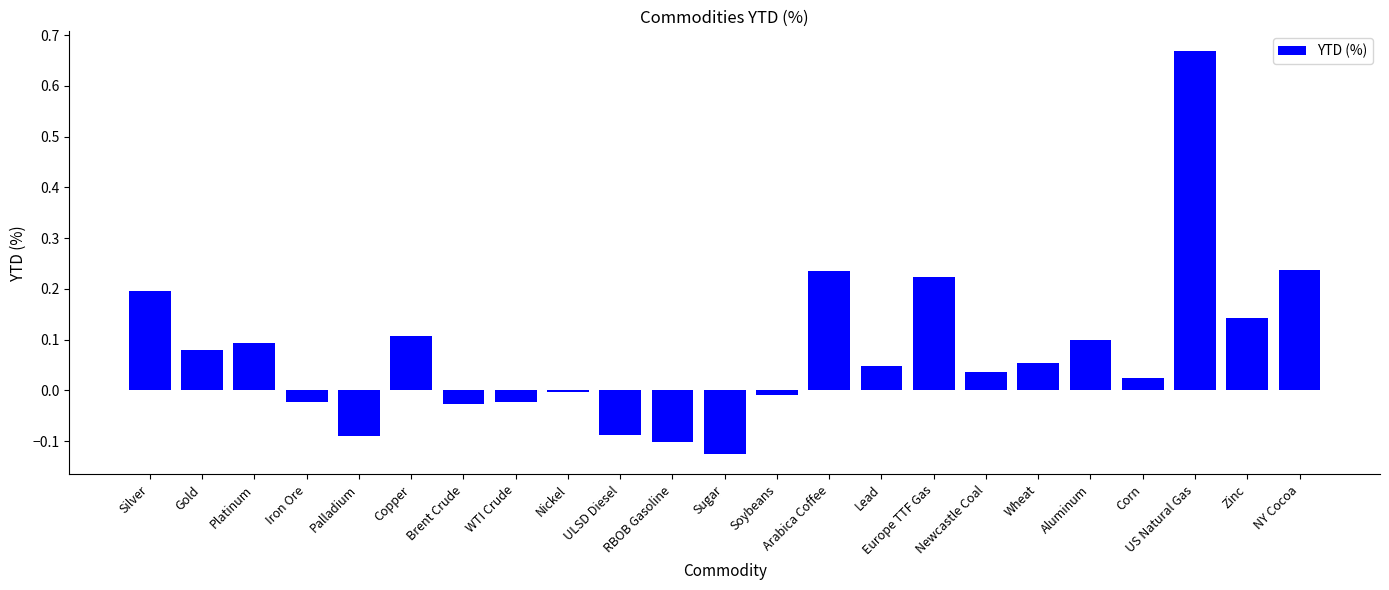

Count the number of categories in the chart.

23